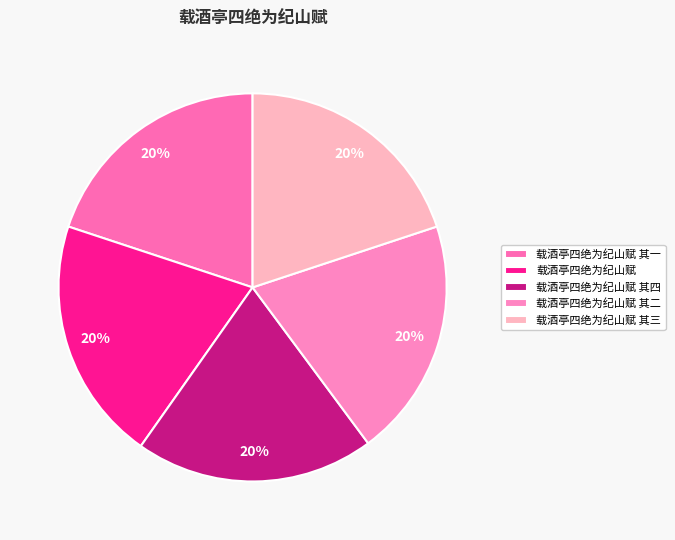

What portion of the pie excludes 载酒亭四绝为纪山赋?

79.7%